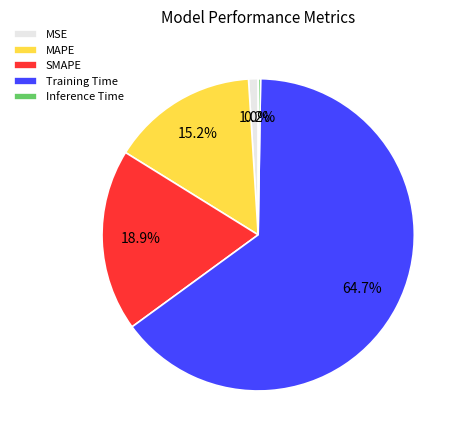

What is the majority slice?

Training Time